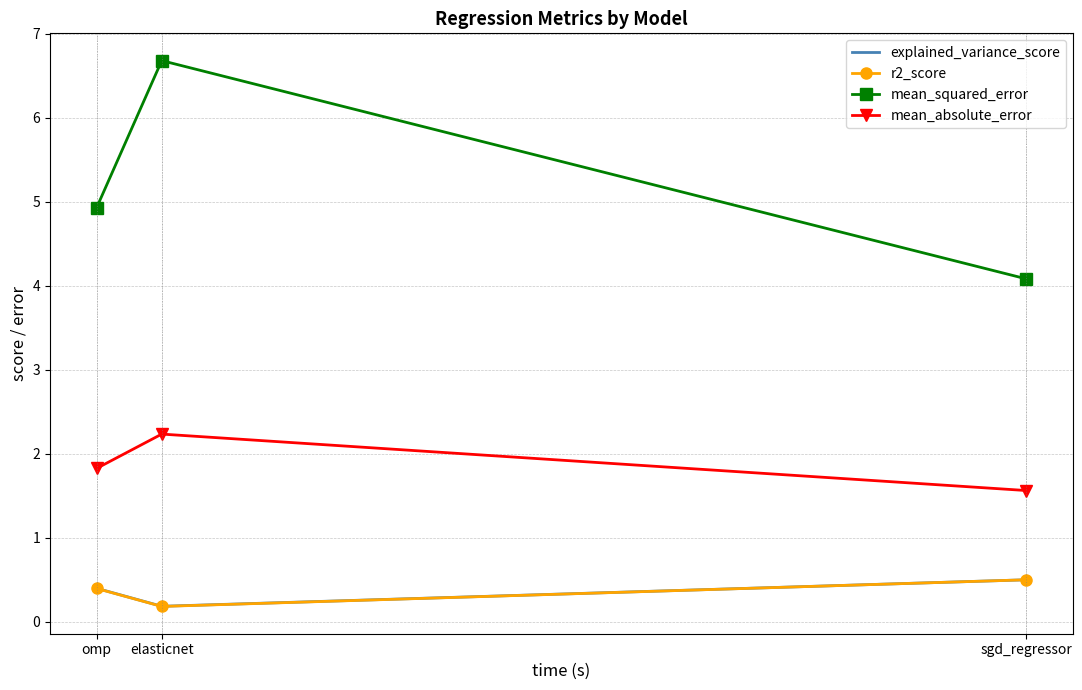

Does the chart have visible grid lines?

Yes